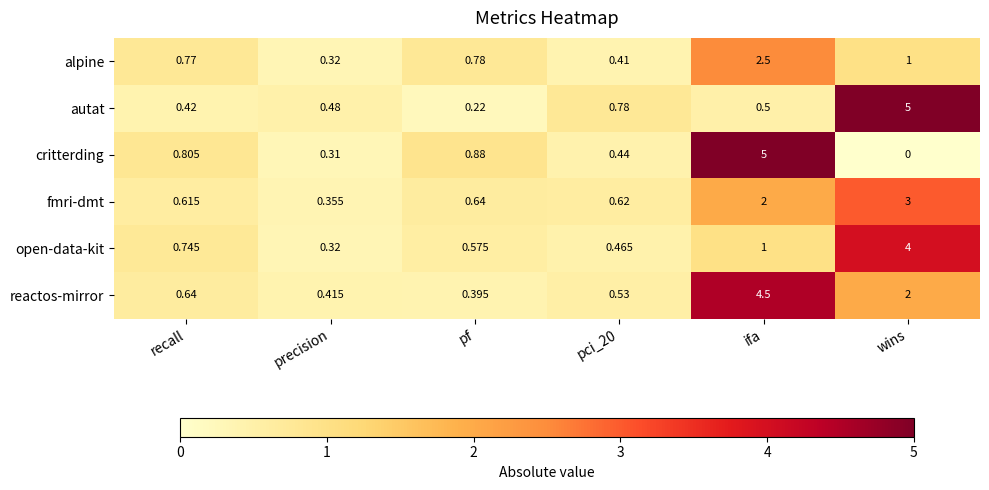

At which label is fmri-dmt closest to 1?

pf